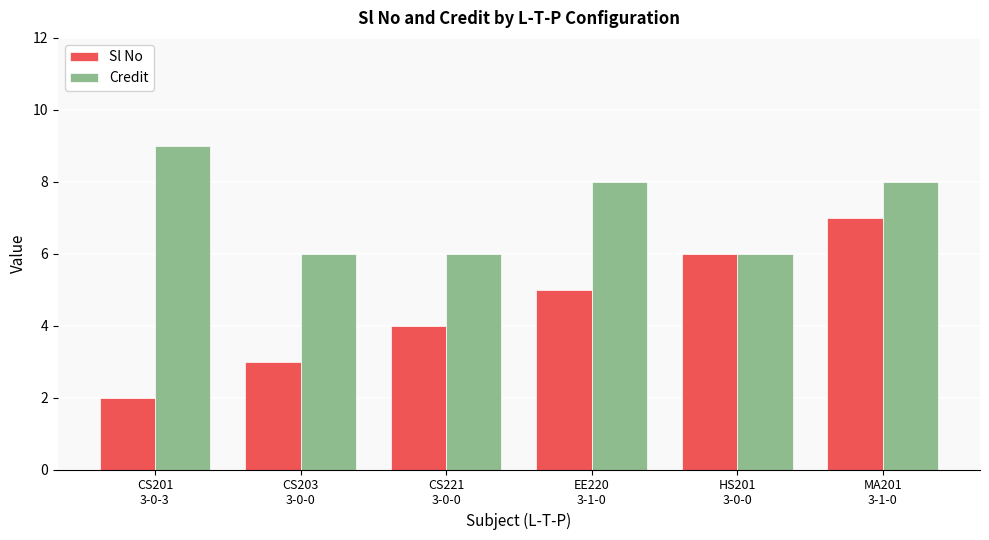

At which label is Sl No closest to 4?

CS221
3-0-0